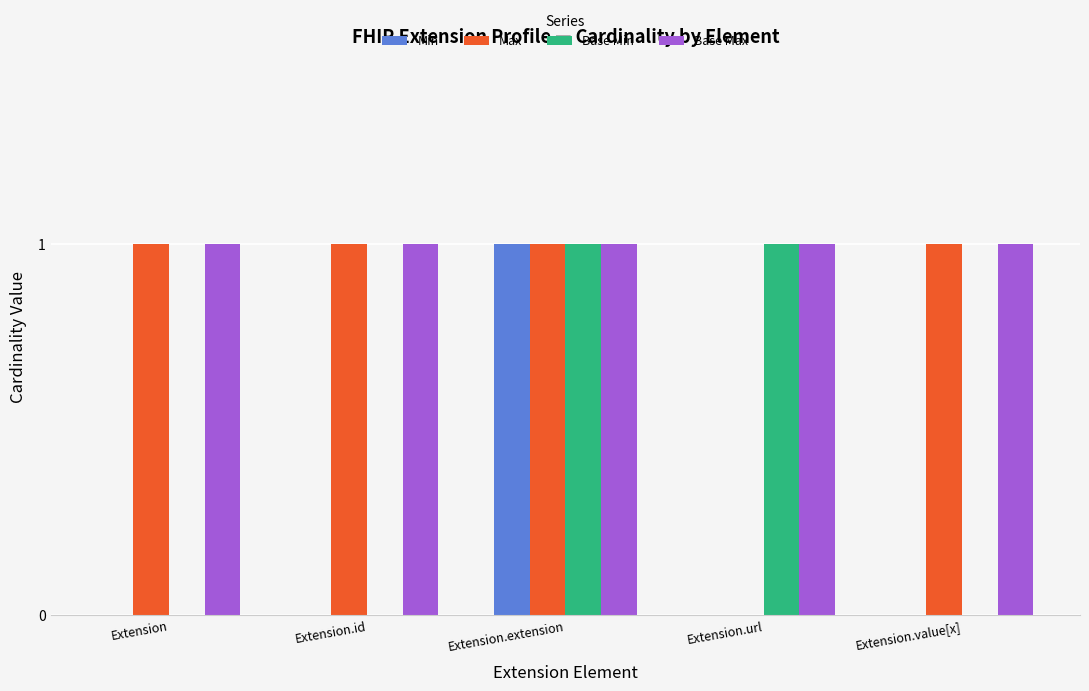

What are all the series names shown in the legend?

Min, Max, Base Min, Base Max